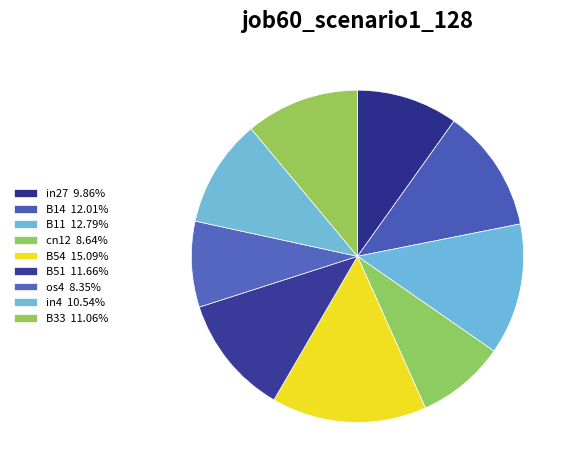

Does any single category account for the majority?

No